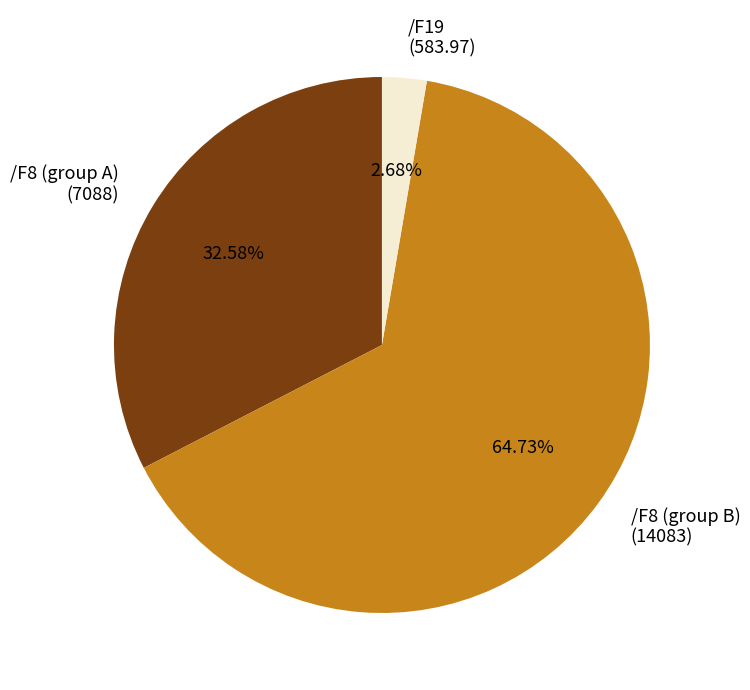

To the nearest percent, what is the difference between the largest and smallest slice percentages?

62%